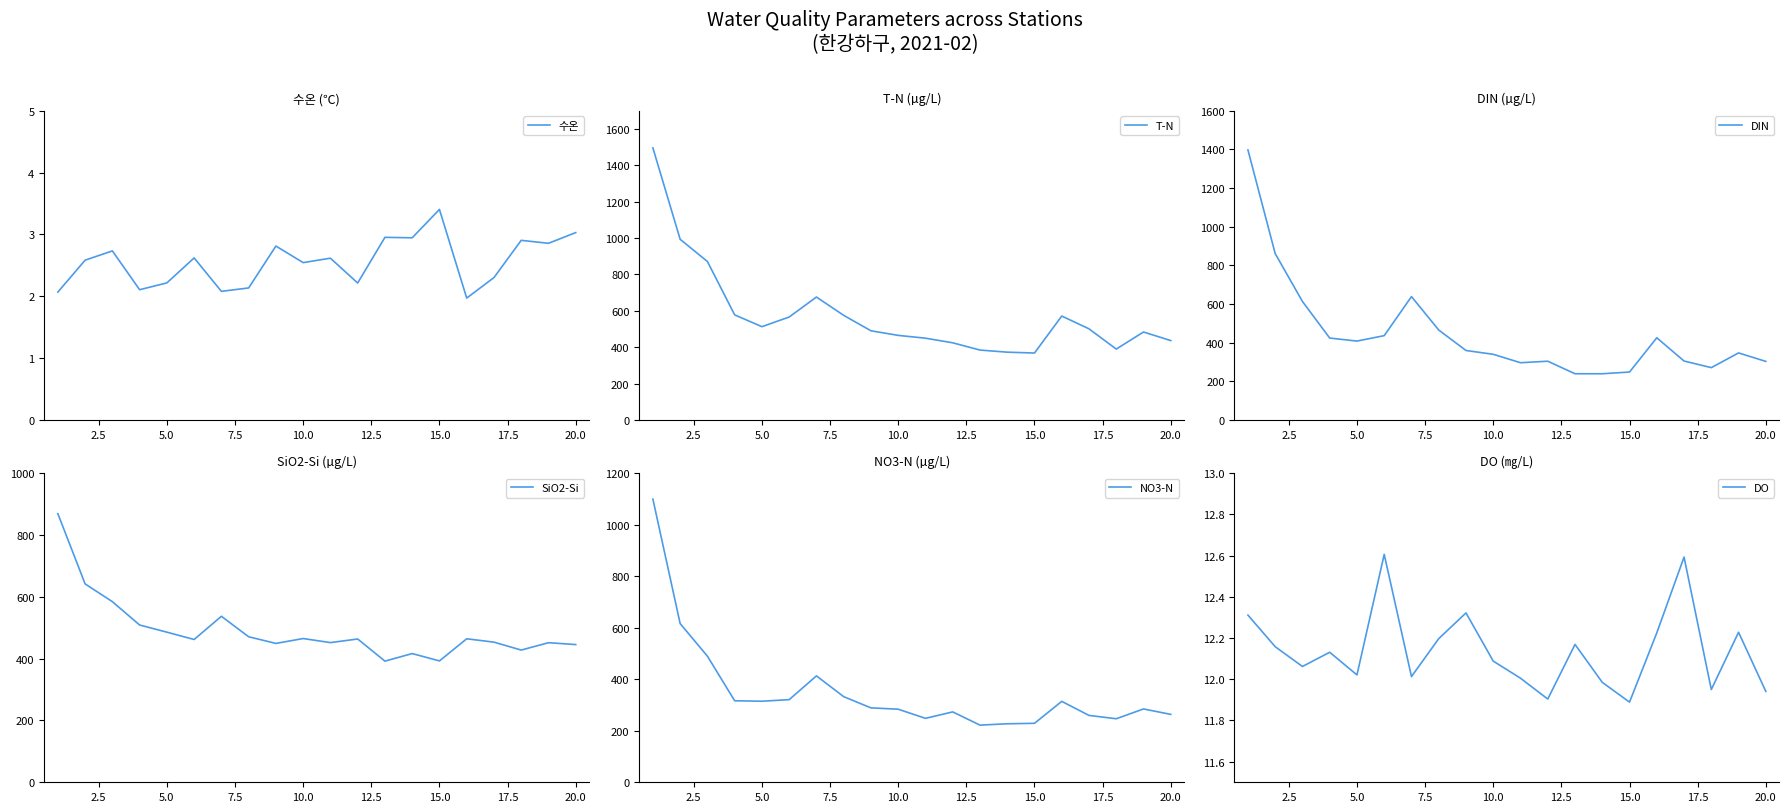

Rank the series by their maximum value, from lowest to highest.

수온, DO, SiO2-Si, NO3-N, DIN, T-N